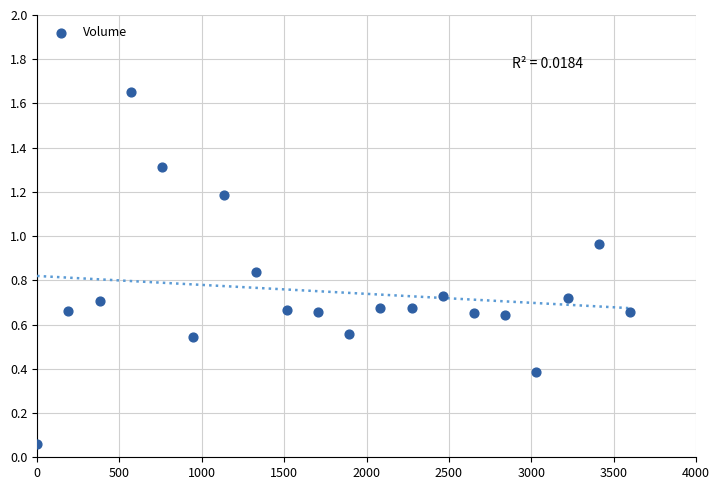

How many data points are displayed?

20